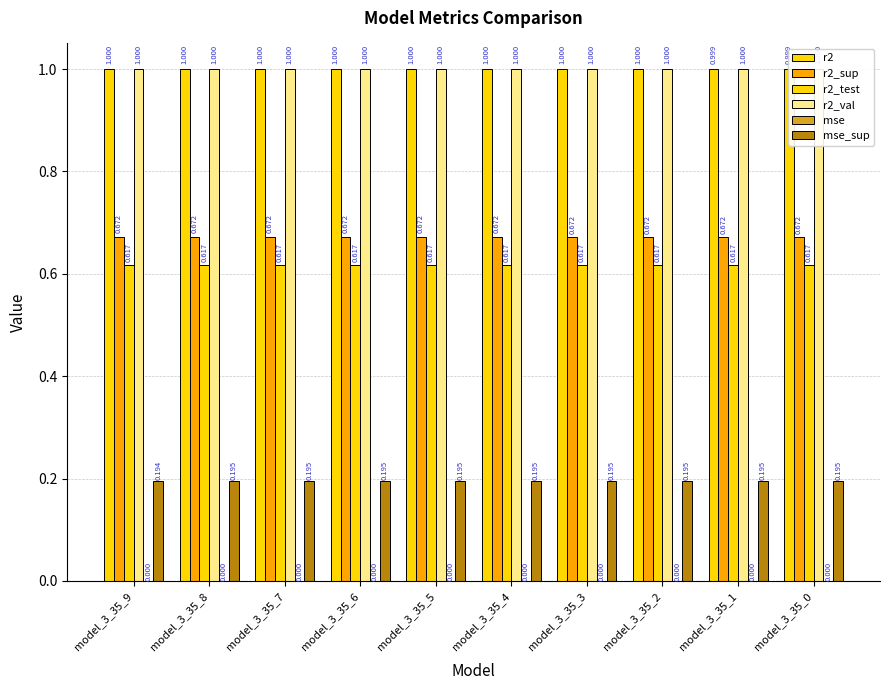

Which series has the largest range (max minus min)?

r2_sup